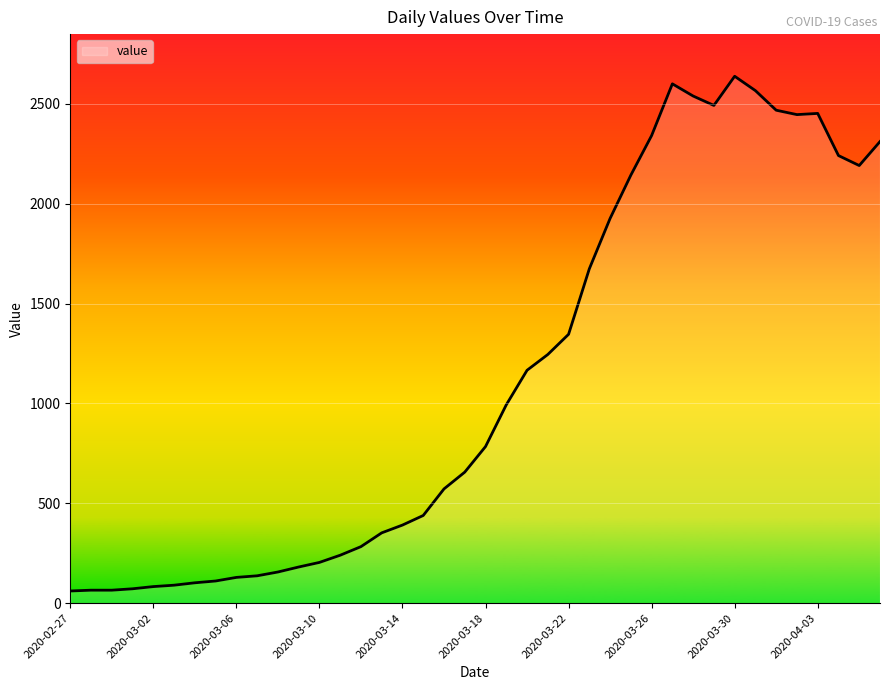

What is the difference between the maximum and minimum values?

2577